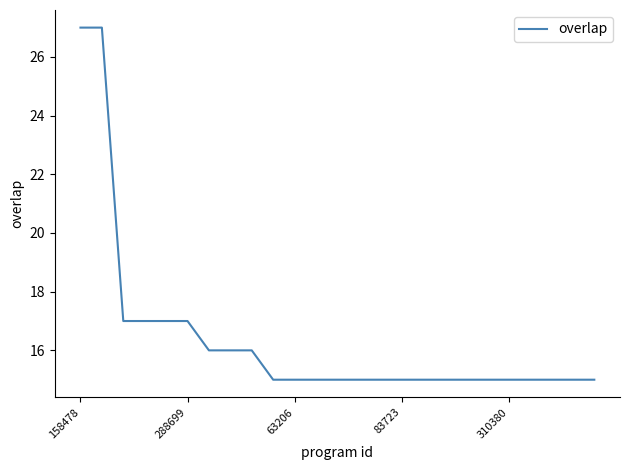

What is the smallest value displayed?

15